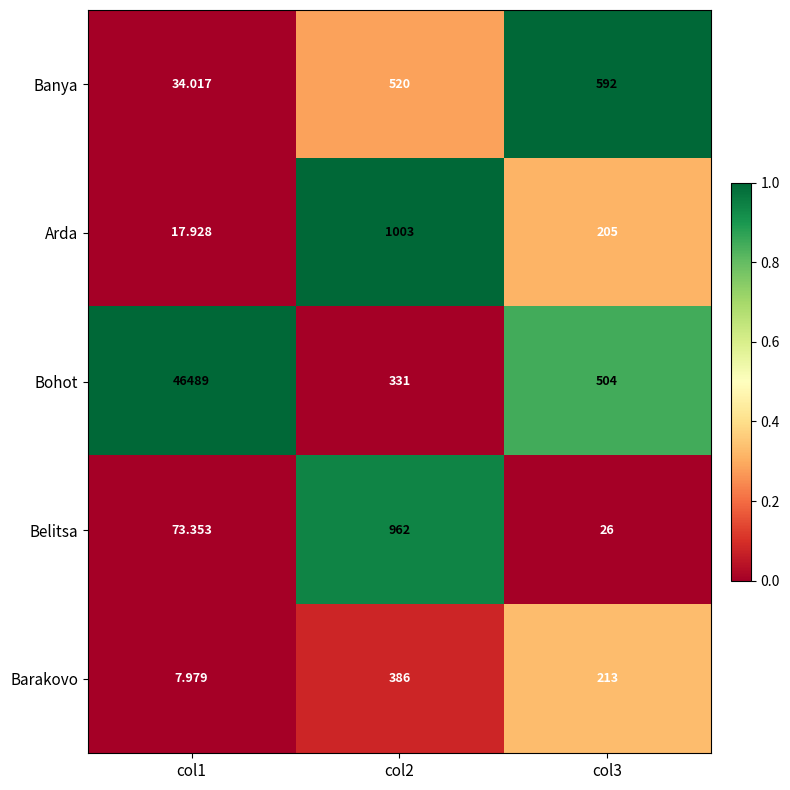

Between col2 and col3, which series saw the biggest shift?

Belitsa